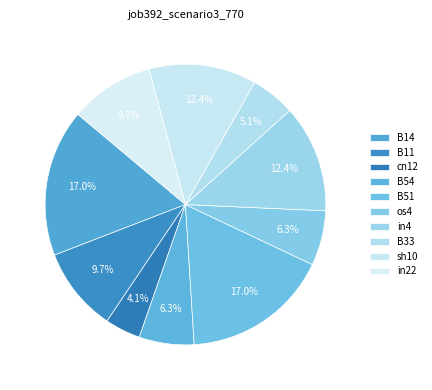

Which slice is the largest?

B14